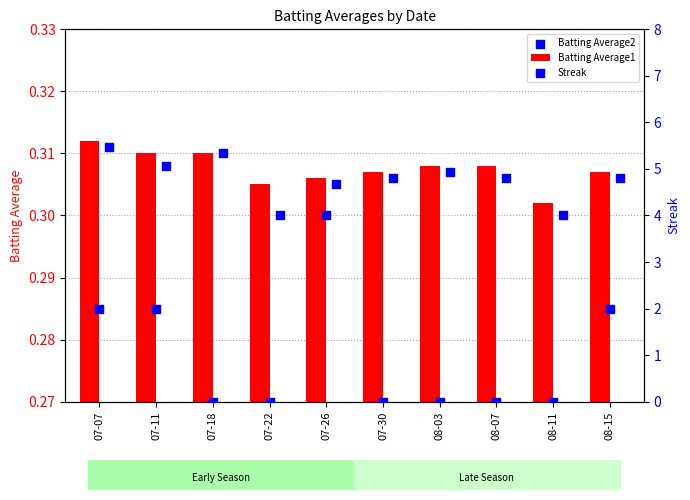

Which series has the widest spread of Y values?

Streak